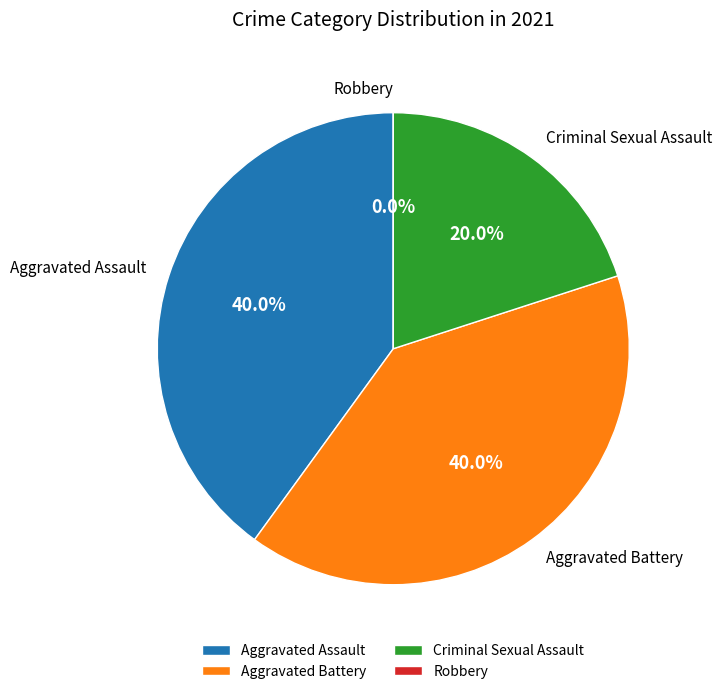

Which slice is the smallest?

Robbery